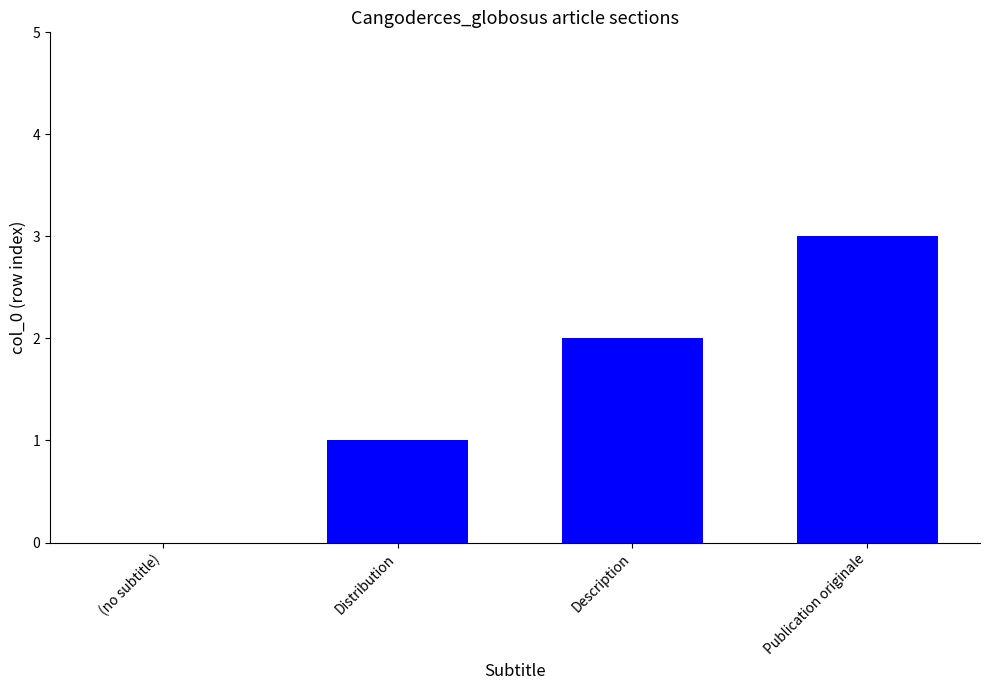

Which label corresponds to the largest value in the chart?

Publication originale